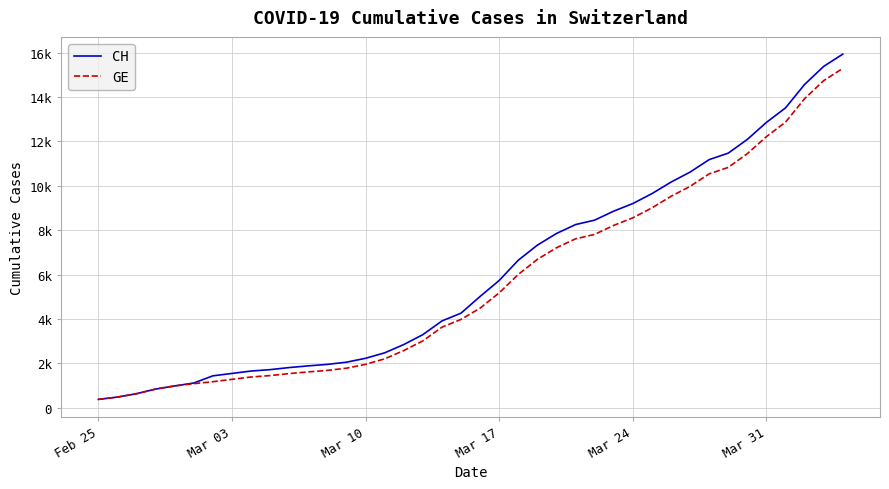

True or false: GE and CH intersect in this chart.

False